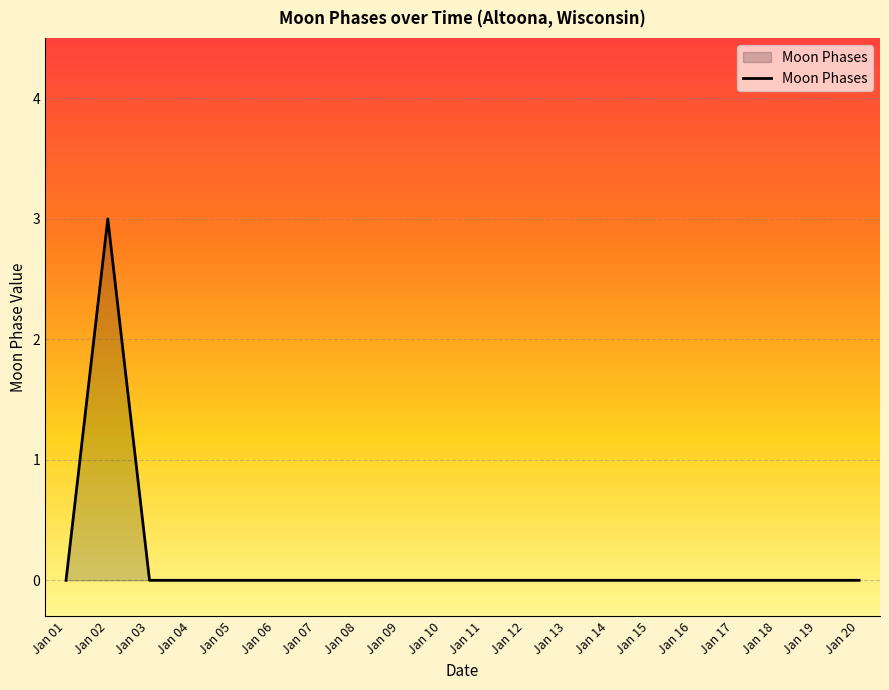

Reading right to left, transcribe all the data shown in this chart.

0	0	0	0	0	0	0	0	0	0	0	0	0	0	0	0	0	0	3	0